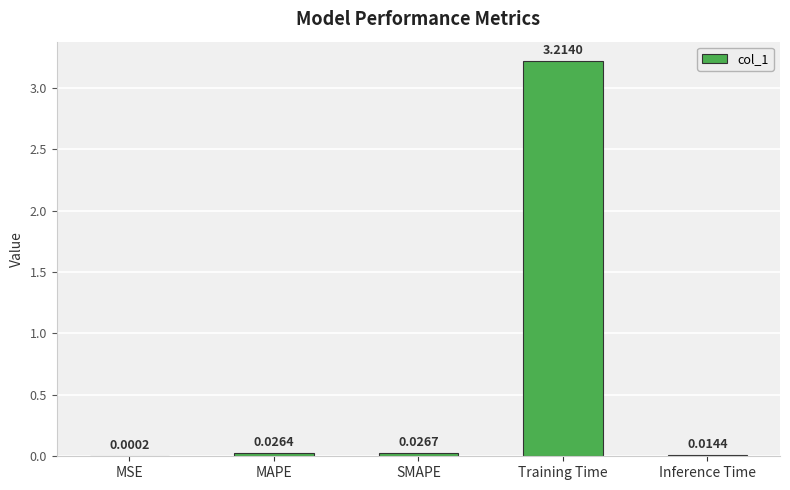

Are the bars horizontal?

No